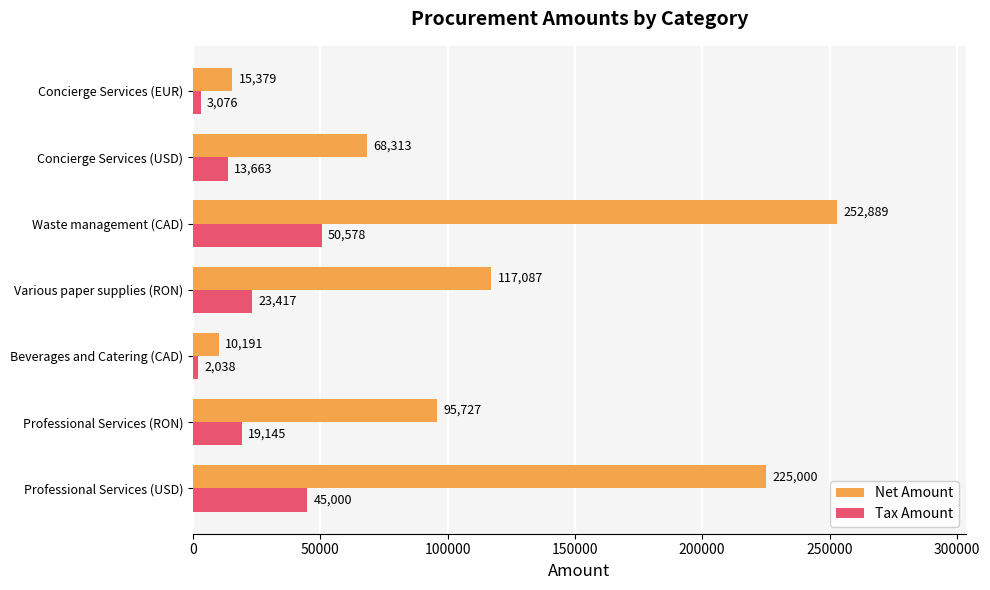

List the series in order of their overall mean, lowest first.

Tax Amount, Net Amount